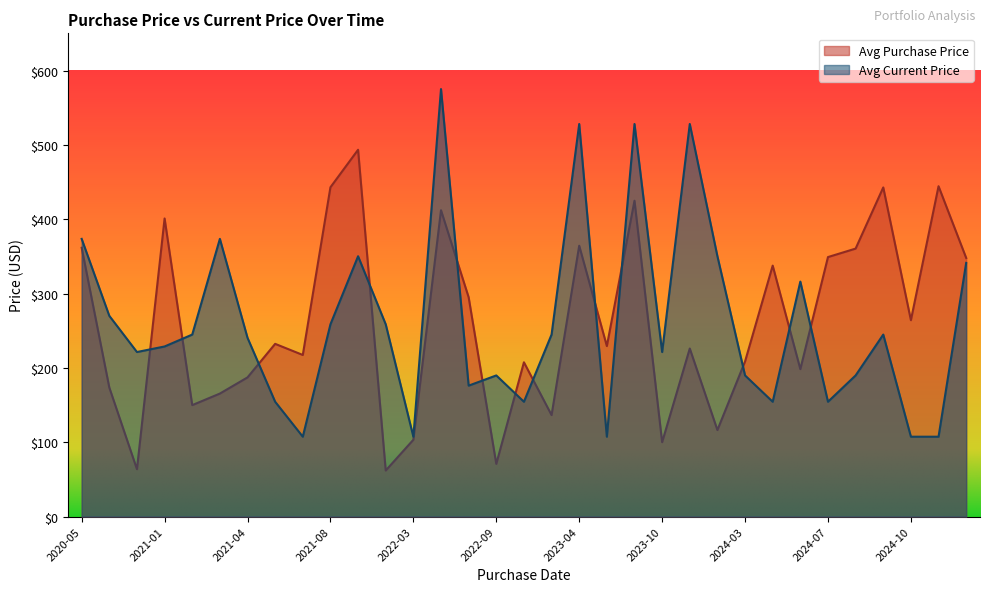

Where is Avg Purchase Price nearest to the value 277?

2024-10